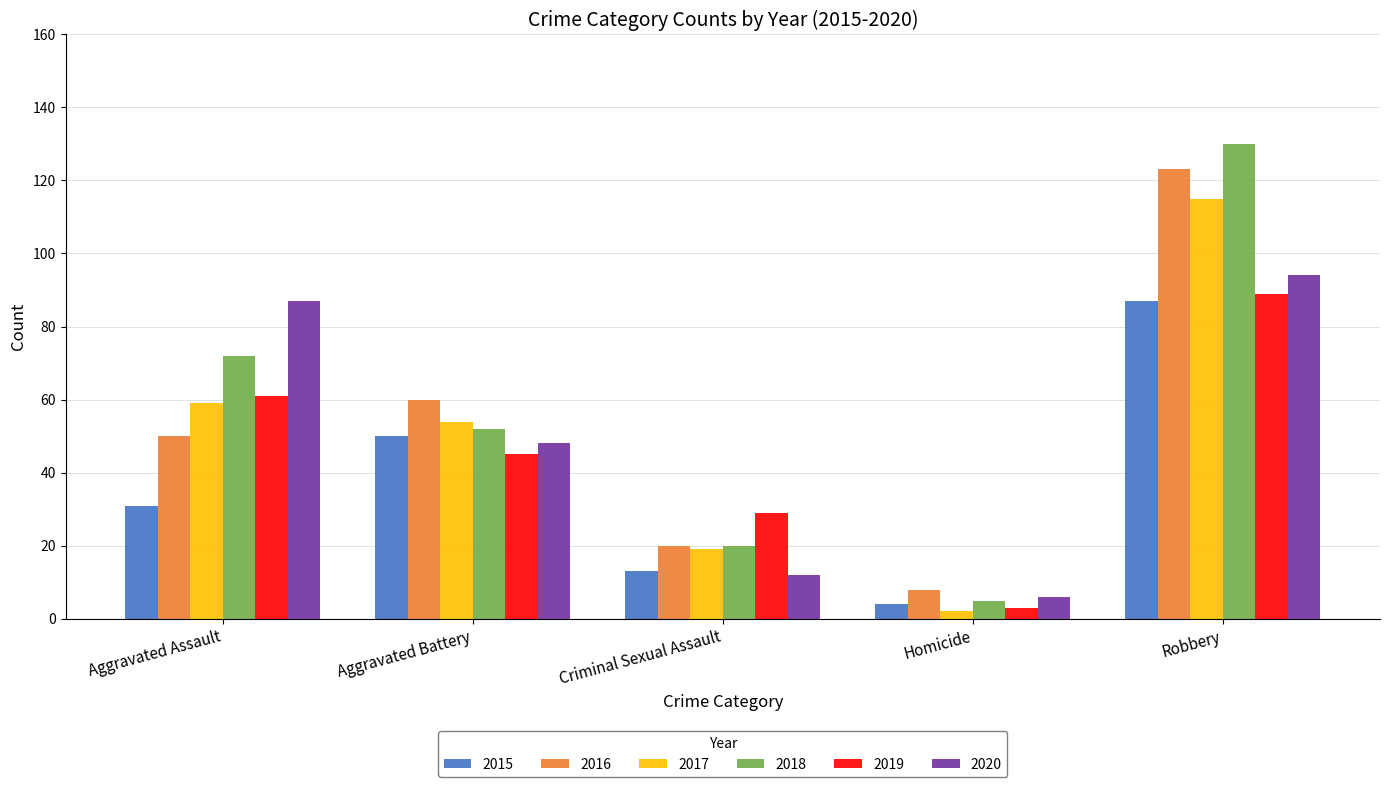

What is the spread (max minus min) of values at Aggravated Battery?

15